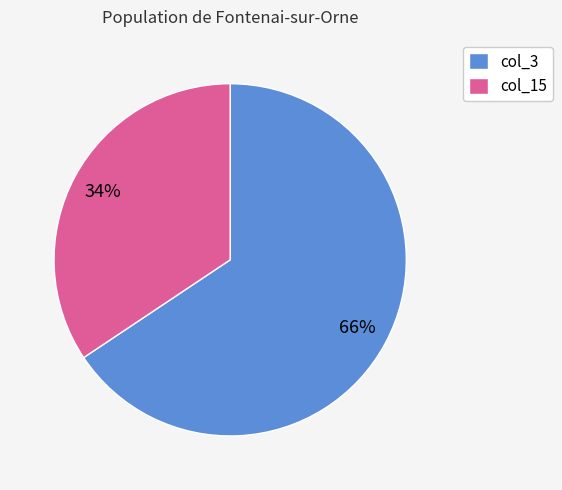

To the nearest percent, what is the combined percentage of col_15 and col_3?

100%